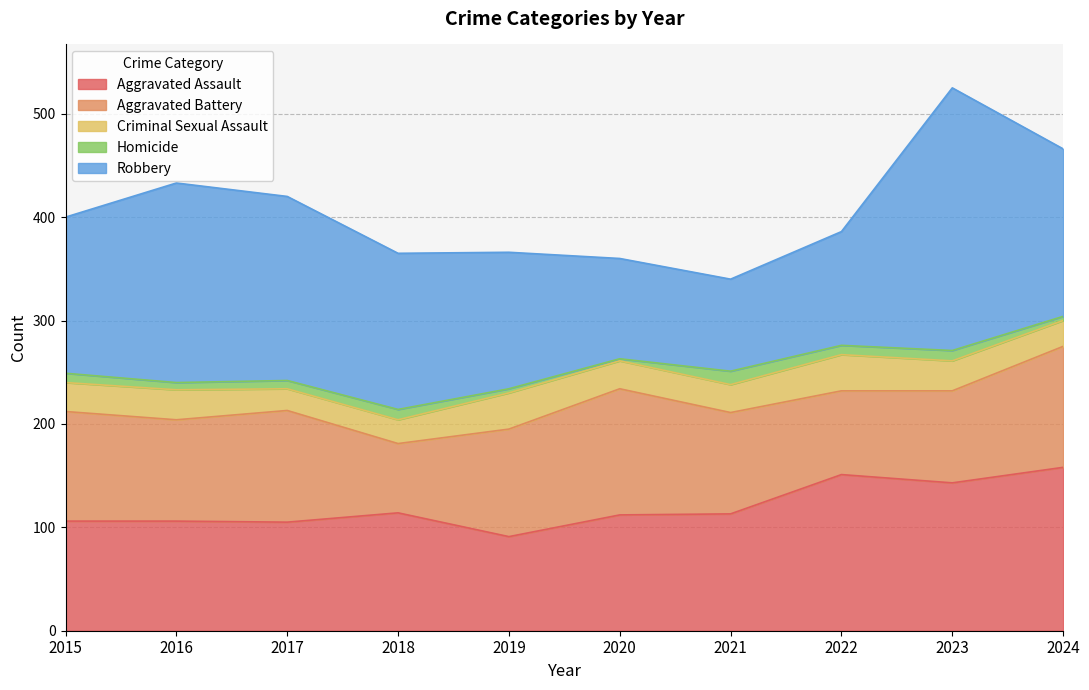

List the series in order of their peak value, highest first.

Robbery, Aggravated Assault, Aggravated Battery, Criminal Sexual Assault, Homicide